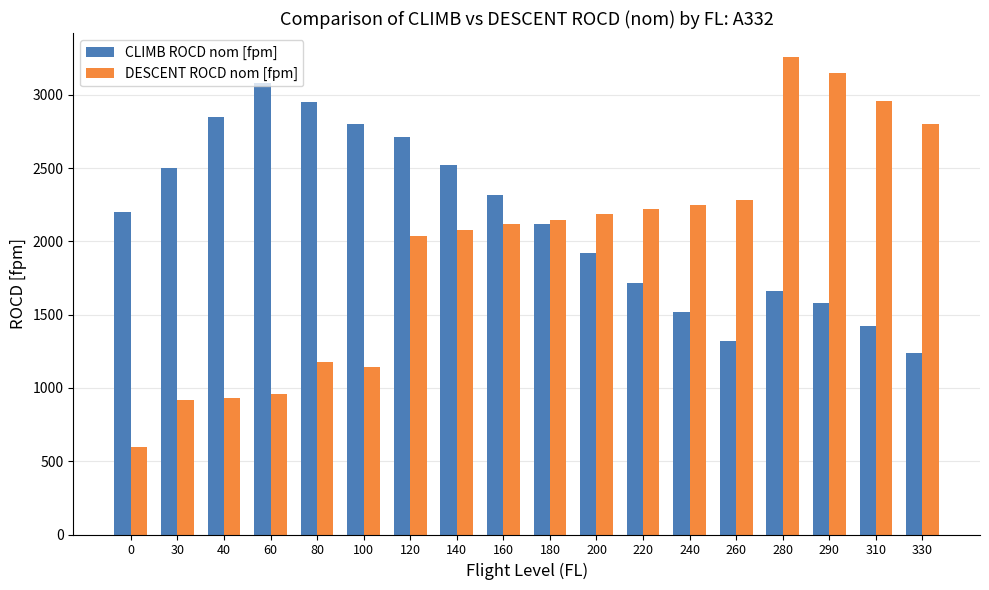

Are the bars horizontal?

No